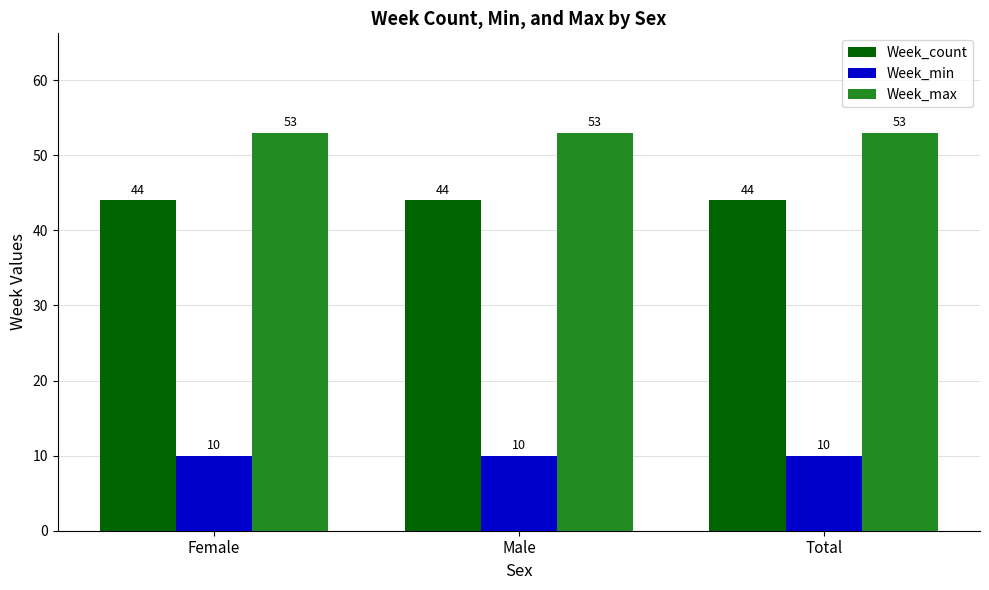

List the series in order of their peak value, highest first.

Week_max, Week_count, Week_min